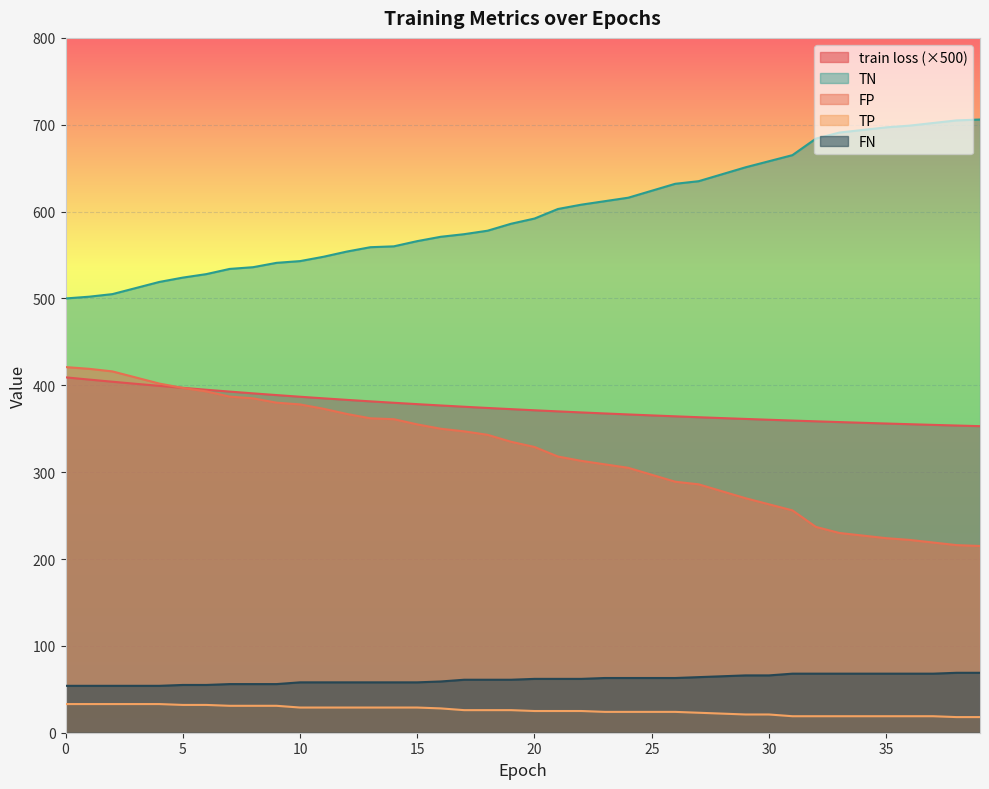

At how many categories does at least one series exceed 571?

23